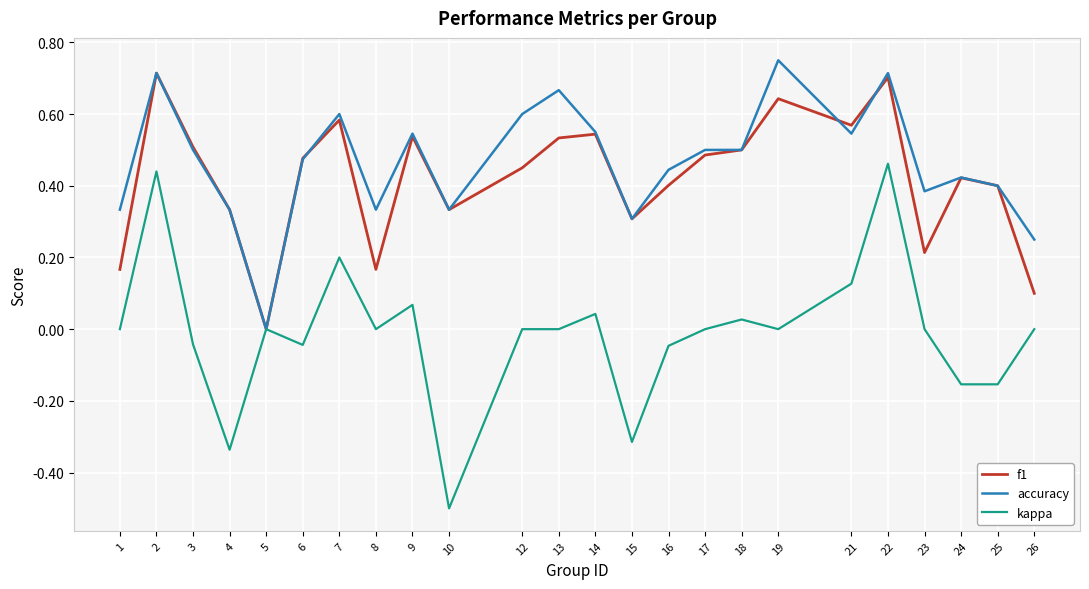

The value of f1 at 21 is 0.8. True or false?

False